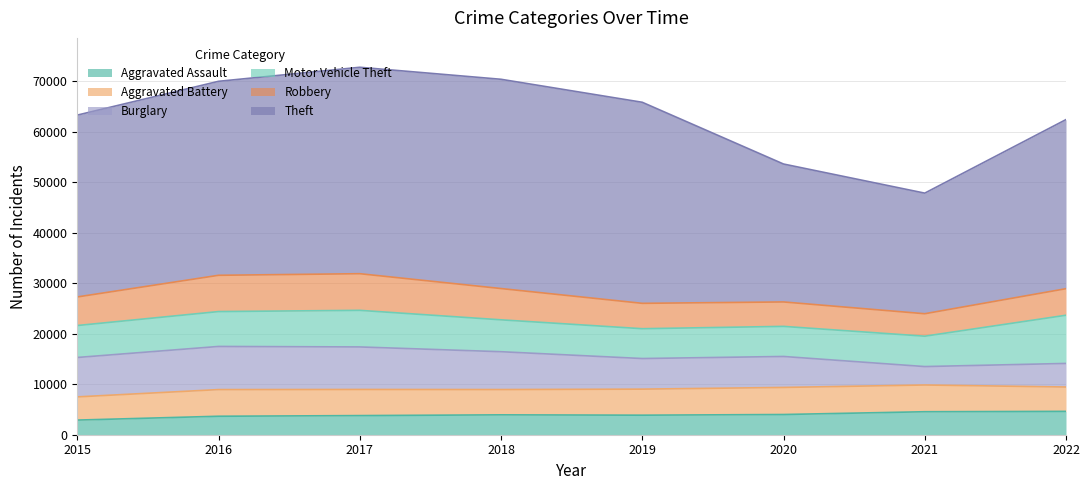

What is the approximate value of Theft at 2022, to the nearest 50?

33450